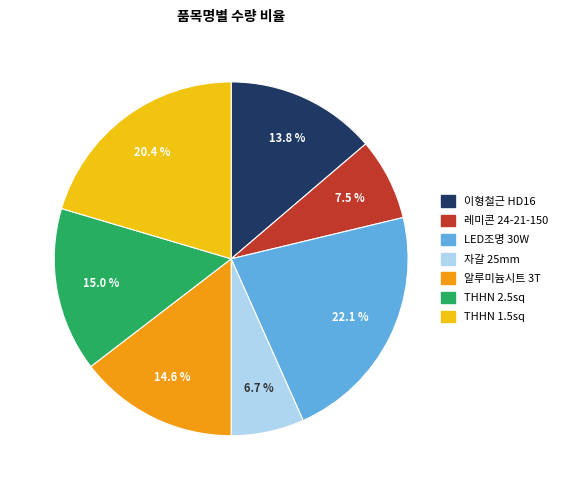

Combined, what portion of the pie is THHN 1.5sq and 자갈 25mm?

27.1%